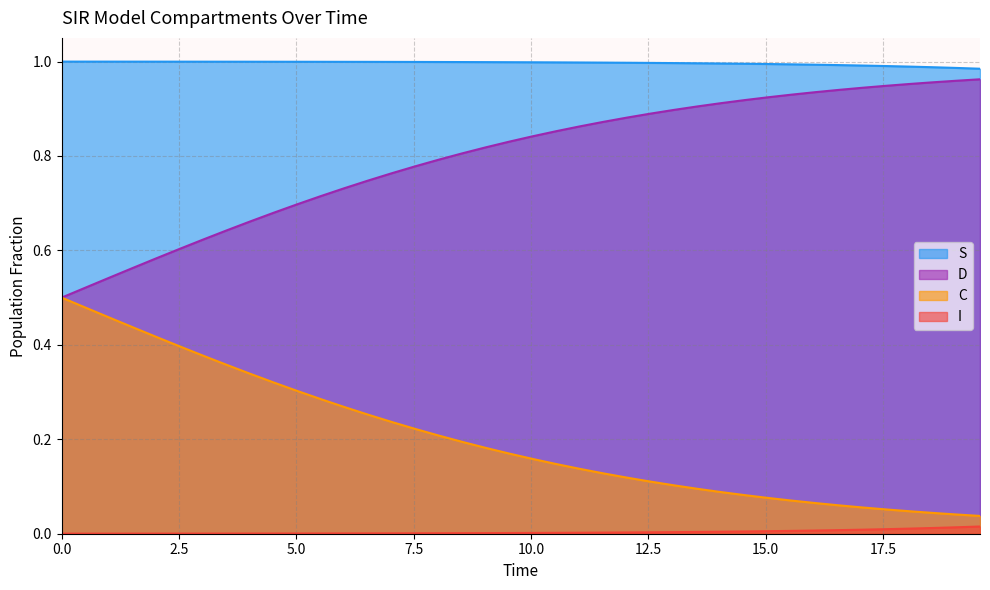

Does the chart display data point markers on the line(s)?

No